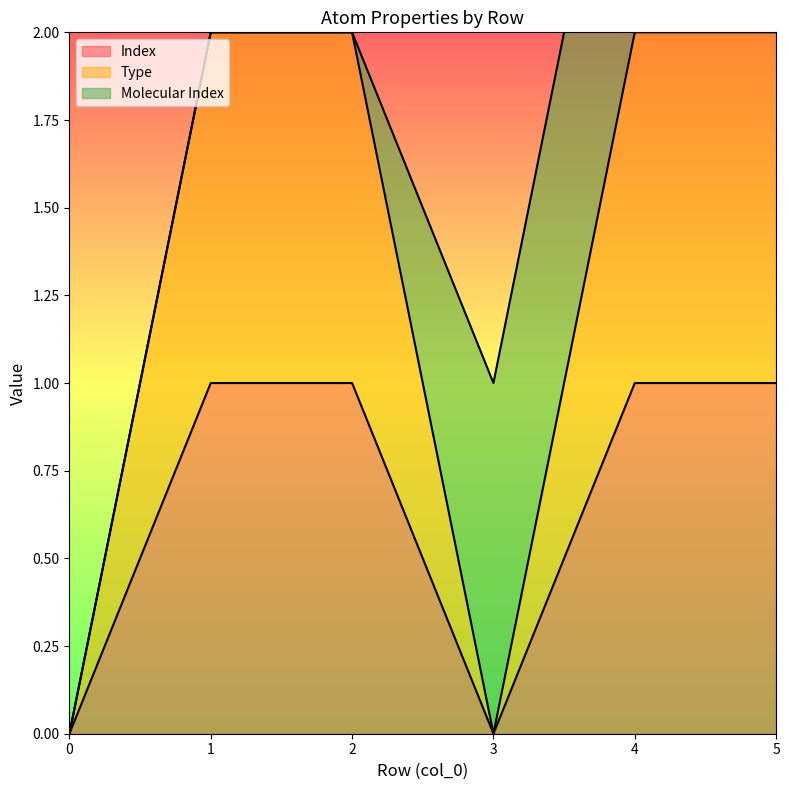

What is the average value of the Type series?

1